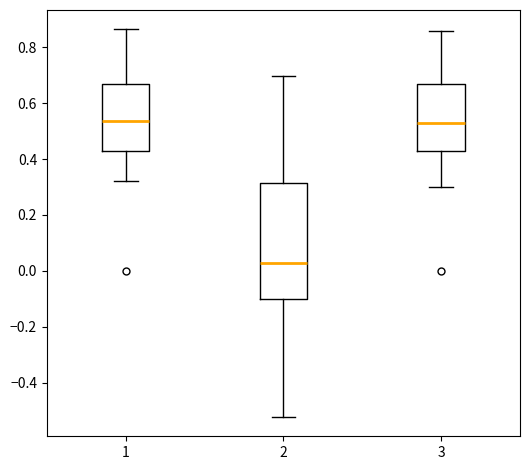

Reading left to right, read every box against the y-axis: the position of its median line, the range the box covers, and the ends of its whiskers. The values are not printed on the chart, so give them approximately, as read against the axis.

1: median 0.54, box 0.42 to 0.66, whiskers 0.32 to 0.86
2: median 0.02, box -0.10 to 0.32, whiskers -0.52 to 0.70
3: median 0.52, box 0.42 to 0.66, whiskers 0.30 to 0.86